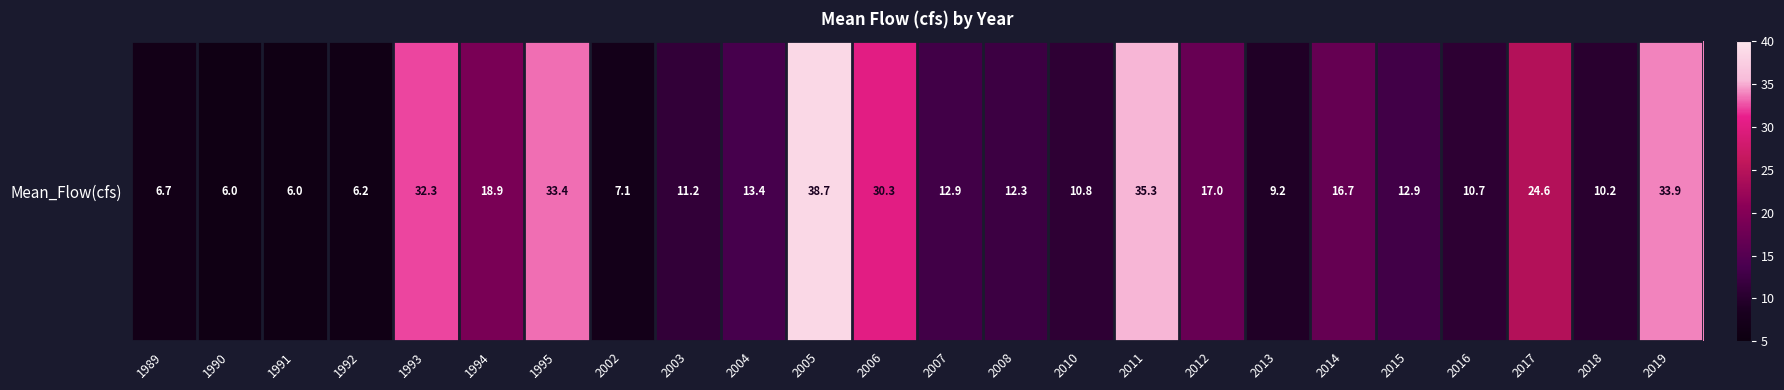

The value at 2005 is 38.7. True or false?

True